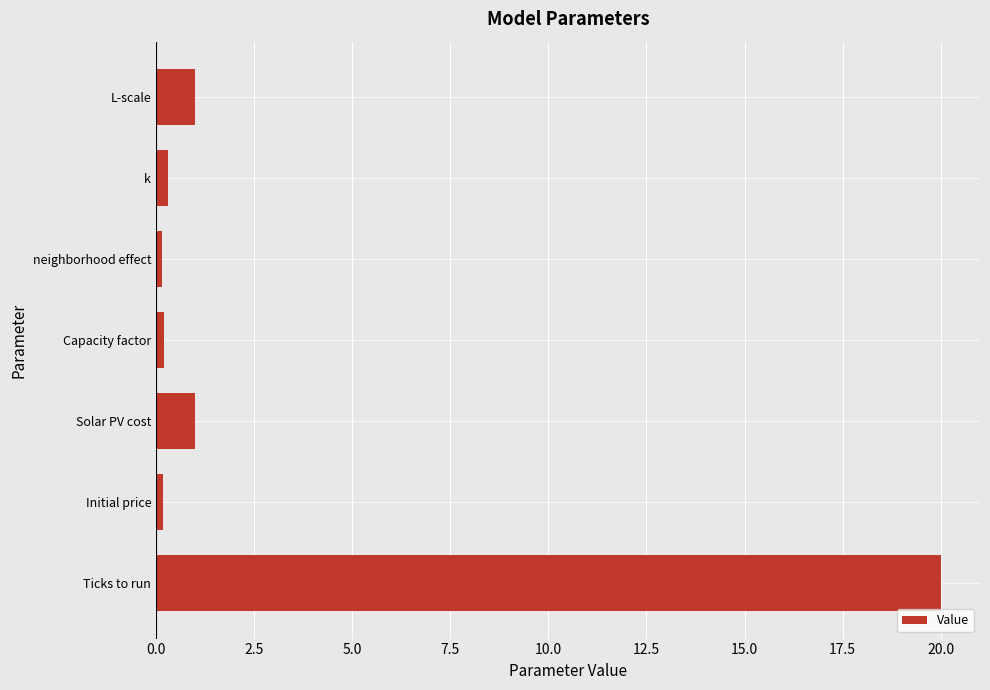

Is it true that the value at L-scale is 1.0?

True